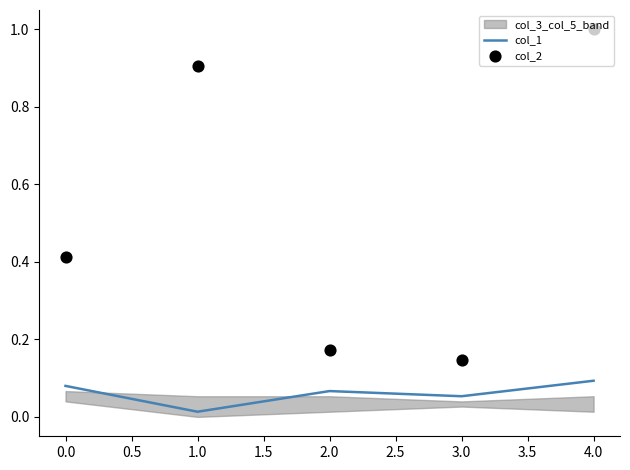

Which series has the largest Y range (max minus min)?

col_2